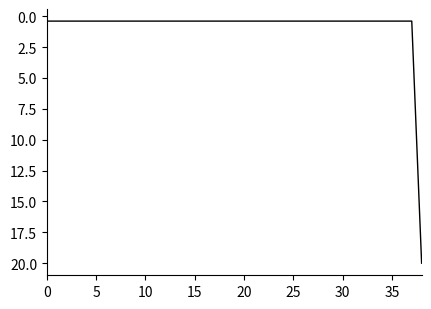

What is the minimum value shown in the chart?

0.4